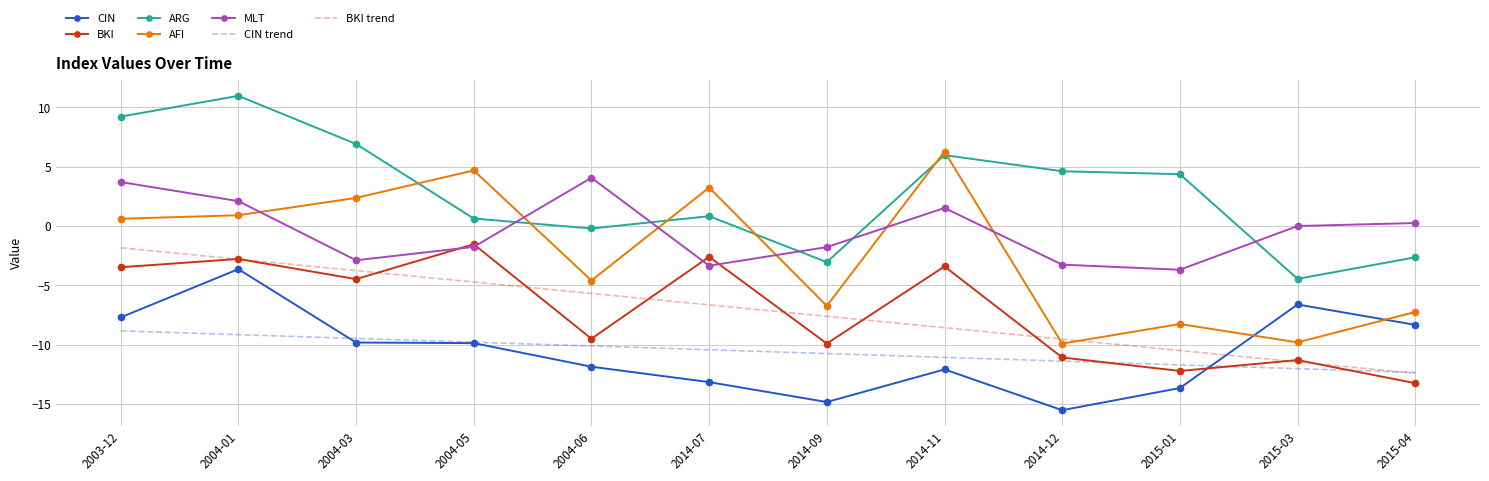

What is the difference between the highest and lowest values at 2015-04?

13.5